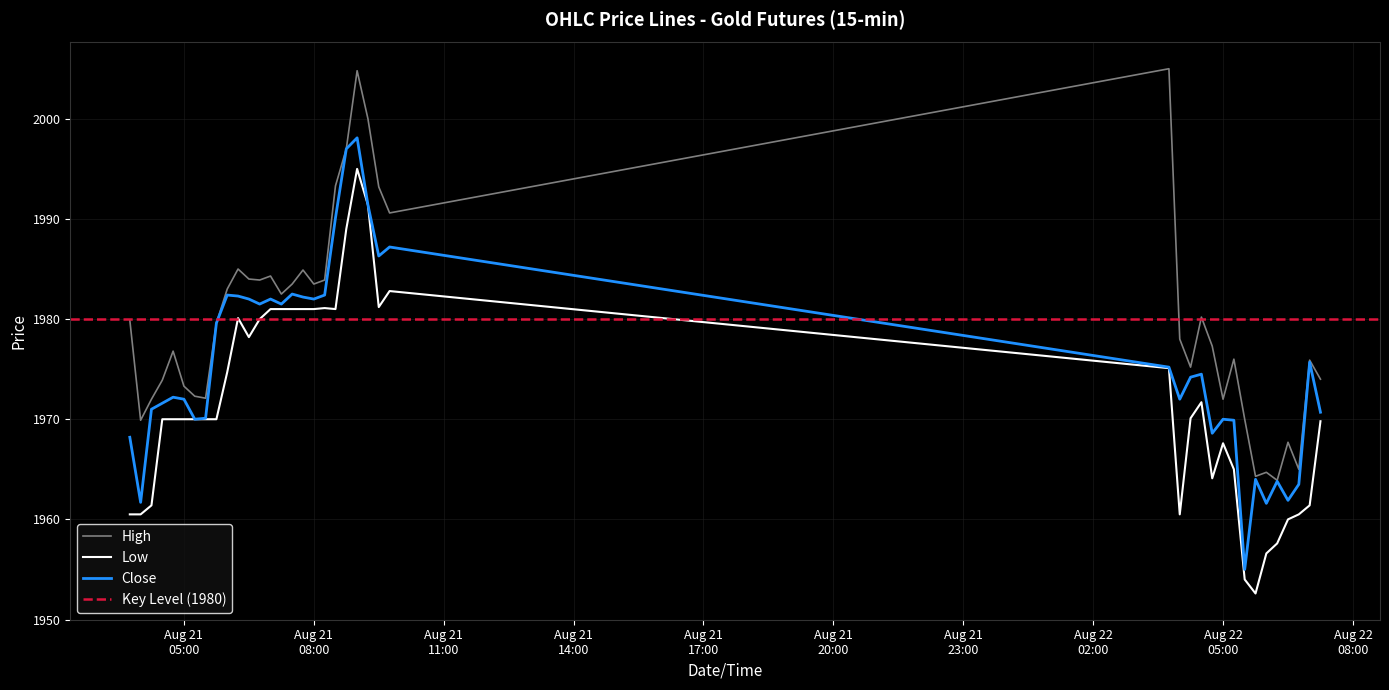

How many values in the Low series exceed 1970?

19